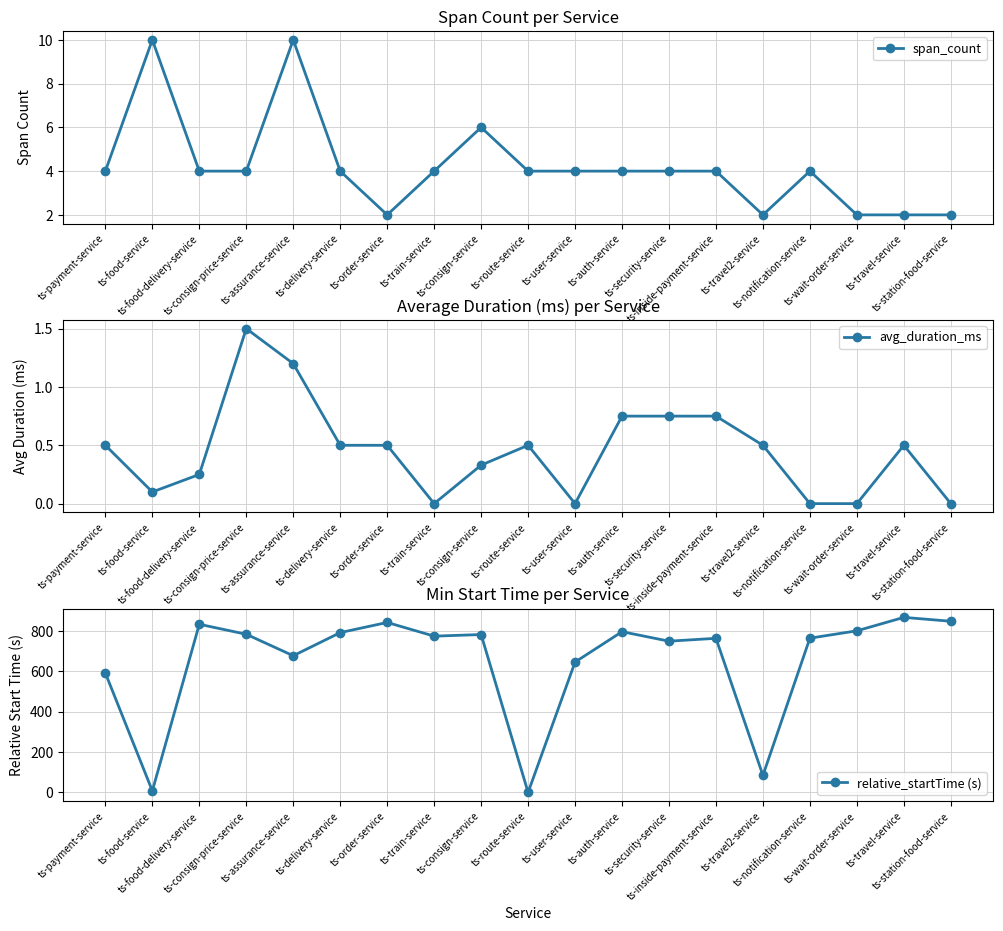

What is the maximum value for avg_duration_ms?

1.5